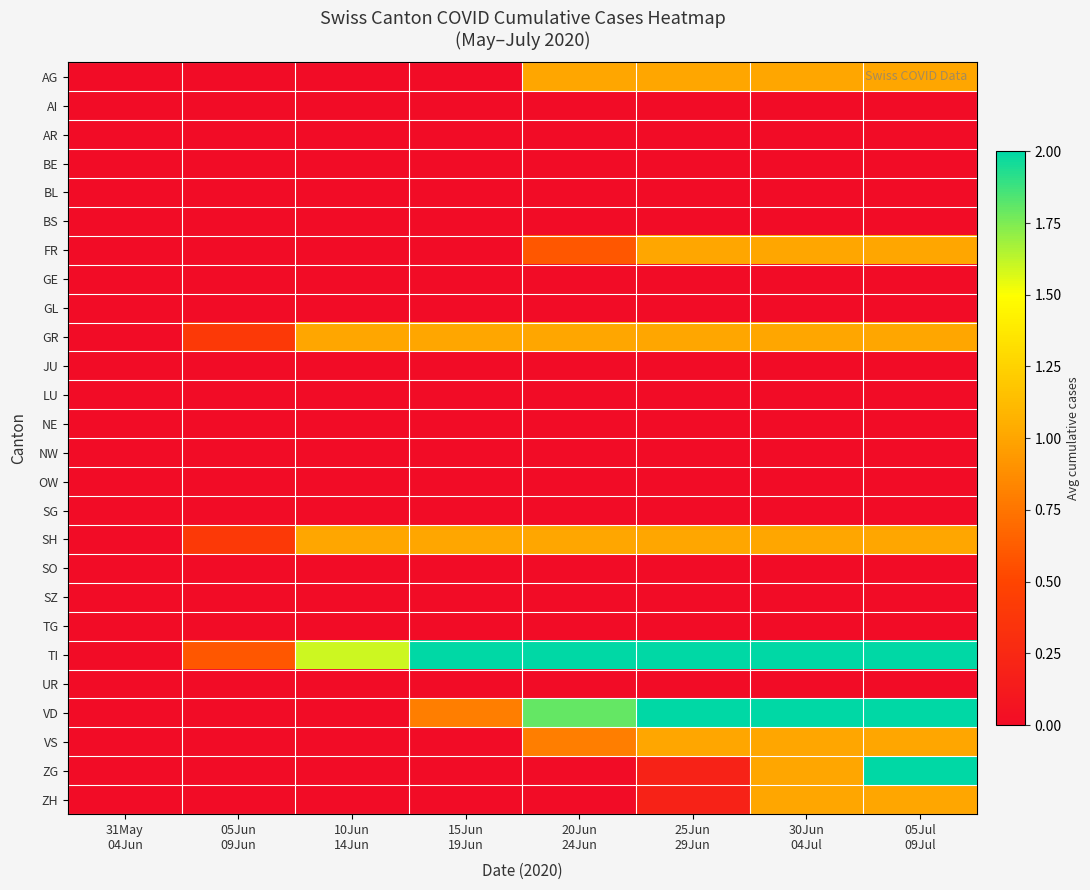

Reading right to left, extract all data points from this chart.

AG: 05Jul
09Jul=1.0	30Jun
04Jul=1.0	25Jun
29Jun=1.0	20Jun
24Jun=1.0	15Jun
19Jun=0.0	10Jun
14Jun=0.0	05Jun
09Jun=0.0	31May
04Jun=0.0
AI: 05Jul
09Jul=0.0	30Jun
04Jul=0.0	25Jun
29Jun=0.0	20Jun
24Jun=0.0	15Jun
19Jun=0.0	10Jun
14Jun=0.0	05Jun
09Jun=0.0	31May
04Jun=0.0
AR: 05Jul
09Jul=0.0	30Jun
04Jul=0.0	25Jun
29Jun=0.0	20Jun
24Jun=0.0	15Jun
19Jun=0.0	10Jun
14Jun=0.0	05Jun
09Jun=0.0	31May
04Jun=0.0
BE: 05Jul
09Jul=0.0	30Jun
04Jul=0.0	25Jun
29Jun=0.0	20Jun
24Jun=0.0	15Jun
19Jun=0.0	10Jun
14Jun=0.0	05Jun
09Jun=0.0	31May
04Jun=0.0
BL: 05Jul
09Jul=0.0	30Jun
04Jul=0.0	25Jun
29Jun=0.0	20Jun
24Jun=0.0	15Jun
19Jun=0.0	10Jun
14Jun=0.0	05Jun
09Jun=0.0	31May
04Jun=0.0
BS: 05Jul
09Jul=0.0	30Jun
04Jul=0.0	25Jun
29Jun=0.0	20Jun
24Jun=0.0	15Jun
19Jun=0.0	10Jun
14Jun=0.0	05Jun
09Jun=0.0	31May
04Jun=0.0
FR: 05Jul
09Jul=1.0	30Jun
04Jul=1.0	25Jun
29Jun=1.0	20Jun
24Jun=0.6	15Jun
19Jun=0.0	10Jun
14Jun=0.0	05Jun
09Jun=0.0	31May
04Jun=0.0
GE: 05Jul
09Jul=0.0	30Jun
04Jul=0.0	25Jun
29Jun=0.0	20Jun
24Jun=0.0	15Jun
19Jun=0.0	10Jun
14Jun=0.0	05Jun
09Jun=0.0	31May
04Jun=0.0
GL: 05Jul
09Jul=0.0	30Jun
04Jul=0.0	25Jun
29Jun=0.0	20Jun
24Jun=0.0	15Jun
19Jun=0.0	10Jun
14Jun=0.0	05Jun
09Jun=0.0	31May
04Jun=0.0
GR: 05Jul
09Jul=1.0	30Jun
04Jul=1.0	25Jun
29Jun=1.0	20Jun
24Jun=1.0	15Jun
19Jun=1.0	10Jun
14Jun=1.0	05Jun
09Jun=0.4	31May
04Jun=0.0
JU: 05Jul
09Jul=0.0	30Jun
04Jul=0.0	25Jun
29Jun=0.0	20Jun
24Jun=0.0	15Jun
19Jun=0.0	10Jun
14Jun=0.0	05Jun
09Jun=0.0	31May
04Jun=0.0
LU: 05Jul
09Jul=0.0	30Jun
04Jul=0.0	25Jun
29Jun=0.0	20Jun
24Jun=0.0	15Jun
19Jun=0.0	10Jun
14Jun=0.0	05Jun
09Jun=0.0	31May
04Jun=0.0
NE: 05Jul
09Jul=0.0	30Jun
04Jul=0.0	25Jun
29Jun=0.0	20Jun
24Jun=0.0	15Jun
19Jun=0.0	10Jun
14Jun=0.0	05Jun
09Jun=0.0	31May
04Jun=0.0
NW: 05Jul
09Jul=0.0	30Jun
04Jul=0.0	25Jun
29Jun=0.0	20Jun
24Jun=0.0	15Jun
19Jun=0.0	10Jun
14Jun=0.0	05Jun
09Jun=0.0	31May
04Jun=0.0
OW: 05Jul
09Jul=0.0	30Jun
04Jul=0.0	25Jun
29Jun=0.0	20Jun
24Jun=0.0	15Jun
19Jun=0.0	10Jun
14Jun=0.0	05Jun
09Jun=0.0	31May
04Jun=0.0
SG: 05Jul
09Jul=0.0	30Jun
04Jul=0.0	25Jun
29Jun=0.0	20Jun
24Jun=0.0	15Jun
19Jun=0.0	10Jun
14Jun=0.0	05Jun
09Jun=0.0	31May
04Jun=0.0
SH: 05Jul
09Jul=1.0	30Jun
04Jul=1.0	25Jun
29Jun=1.0	20Jun
24Jun=1.0	15Jun
19Jun=1.0	10Jun
14Jun=1.0	05Jun
09Jun=0.4	31May
04Jun=0.0
SO: 05Jul
09Jul=0.0	30Jun
04Jul=0.0	25Jun
29Jun=0.0	20Jun
24Jun=0.0	15Jun
19Jun=0.0	10Jun
14Jun=0.0	05Jun
09Jun=0.0	31May
04Jun=0.0
SZ: 05Jul
09Jul=0.0	30Jun
04Jul=0.0	25Jun
29Jun=0.0	20Jun
24Jun=0.0	15Jun
19Jun=0.0	10Jun
14Jun=0.0	05Jun
09Jun=0.0	31May
04Jun=0.0
TG: 05Jul
09Jul=0.0	30Jun
04Jul=0.0	25Jun
29Jun=0.0	20Jun
24Jun=0.0	15Jun
19Jun=0.0	10Jun
14Jun=0.0	05Jun
09Jun=0.0	31May
04Jun=0.0
TI: 05Jul
09Jul=2.0	30Jun
04Jul=2.0	25Jun
29Jun=2.0	20Jun
24Jun=2.0	15Jun
19Jun=2.0	10Jun
14Jun=1.6	05Jun
09Jun=0.6	31May
04Jun=0.0
UR: 05Jul
09Jul=0.0	30Jun
04Jul=0.0	25Jun
29Jun=0.0	20Jun
24Jun=0.0	15Jun
19Jun=0.0	10Jun
14Jun=0.0	05Jun
09Jun=0.0	31May
04Jun=0.0
VD: 05Jul
09Jul=2.0	30Jun
04Jul=2.0	25Jun
29Jun=2.0	20Jun
24Jun=1.8	15Jun
19Jun=0.8	10Jun
14Jun=0.0	05Jun
09Jun=0.0	31May
04Jun=0.0
VS: 05Jul
09Jul=1.0	30Jun
04Jul=1.0	25Jun
29Jun=1.0	20Jun
24Jun=0.8	15Jun
19Jun=0.0	10Jun
14Jun=0.0	05Jun
09Jun=0.0	31May
04Jun=0.0
ZG: 05Jul
09Jul=2.2	30Jun
04Jul=1.0	25Jun
29Jun=0.2	20Jun
24Jun=0.0	15Jun
19Jun=0.0	10Jun
14Jun=0.0	05Jun
09Jun=0.0	31May
04Jun=0.0
ZH: 05Jul
09Jul=1.0	30Jun
04Jul=1.0	25Jun
29Jun=0.2	20Jun
24Jun=0.0	15Jun
19Jun=0.0	10Jun
14Jun=0.0	05Jun
09Jun=0.0	31May
04Jun=0.0